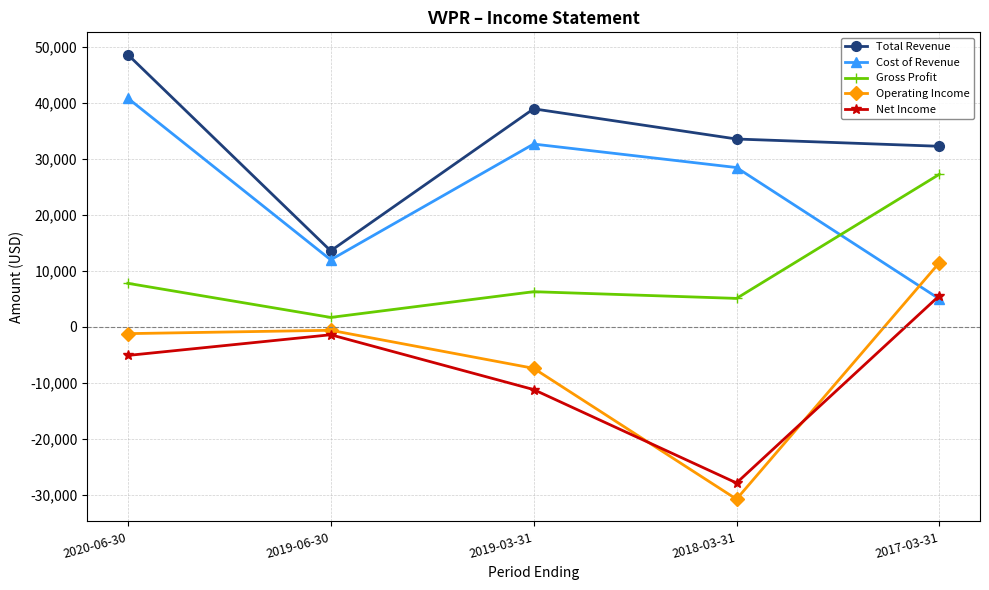

How many lines are shown in the chart?

5